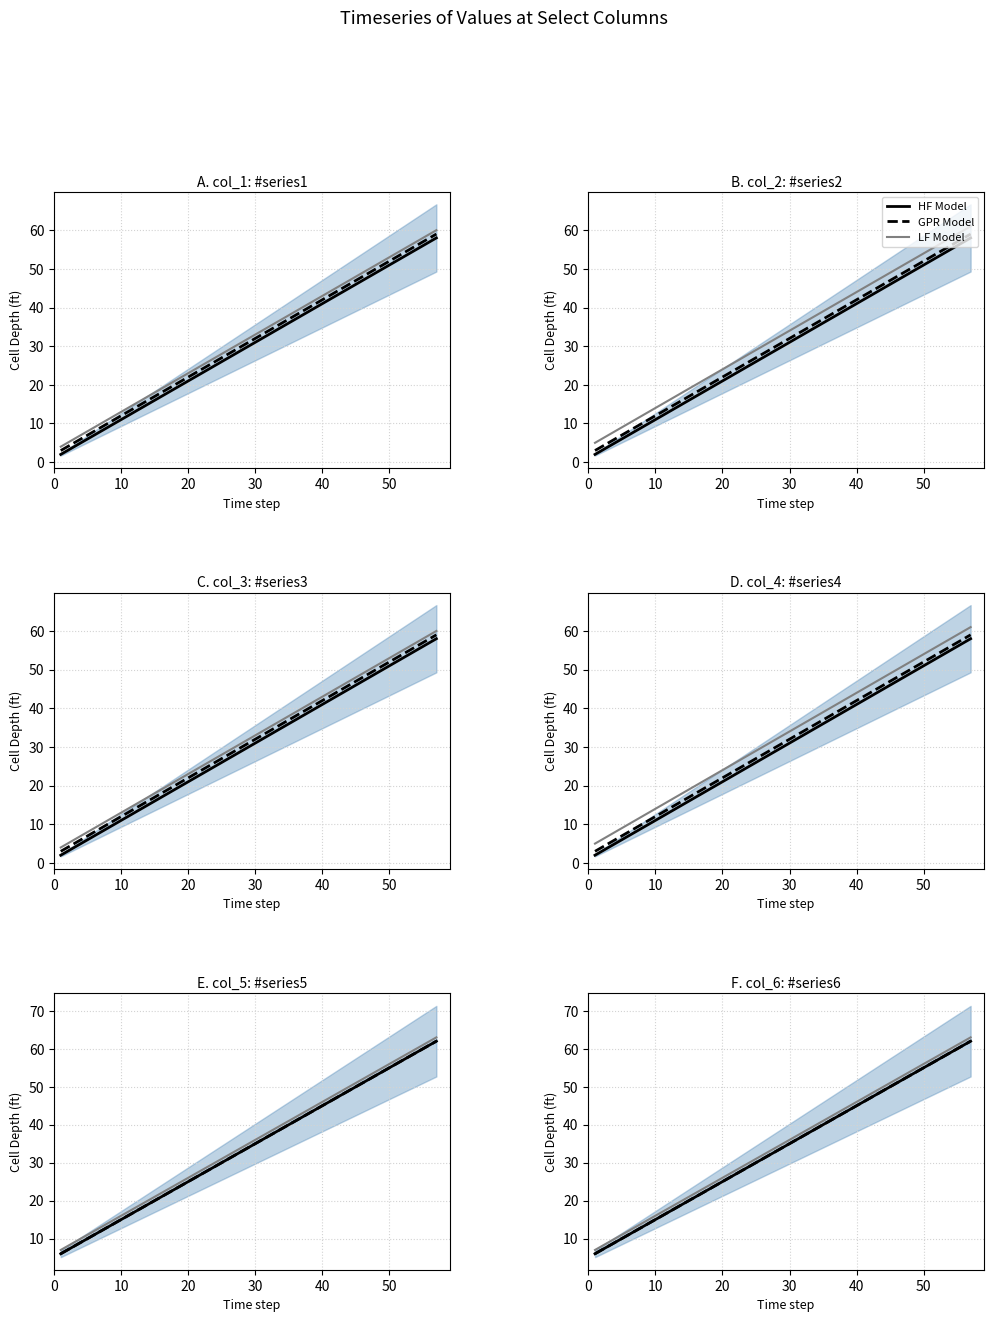

What is the value of the LF Model point at the 1st from the left?

7